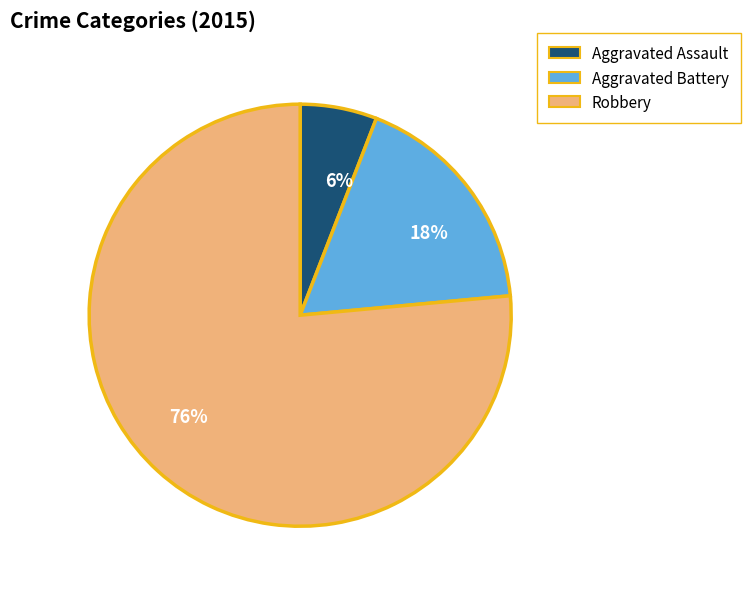

Between Robbery and Aggravated Assault, which is larger?

Robbery